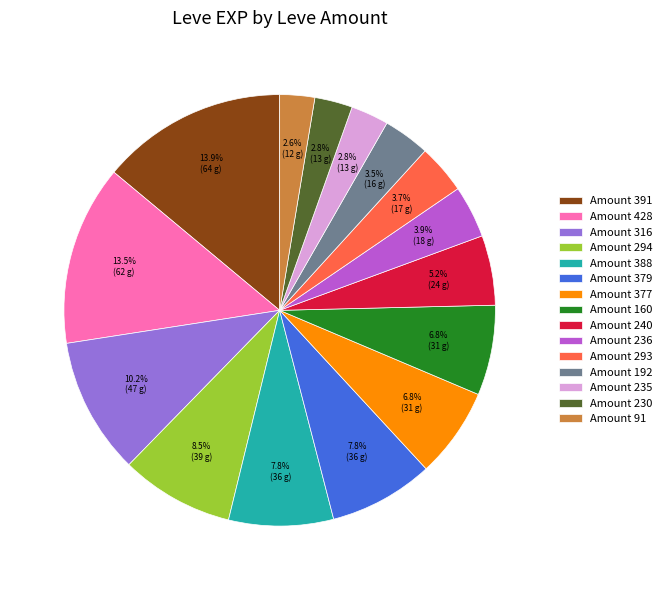

What is the ratio of the value at Amount 379 to the value at Amount 91?

3.0